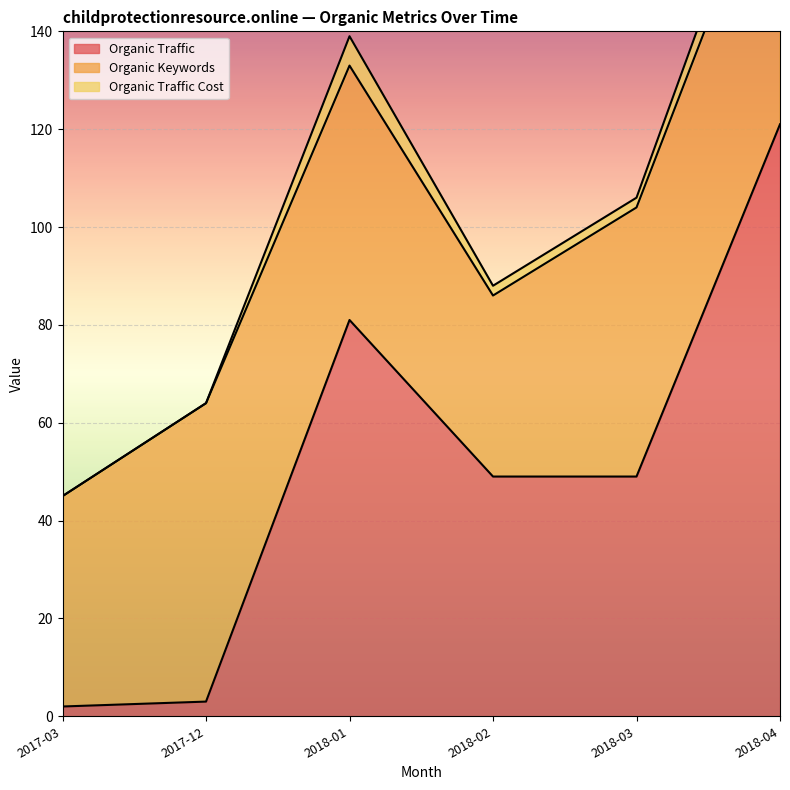

What is the difference between the maximum and minimum values in the Organic Traffic series?

119